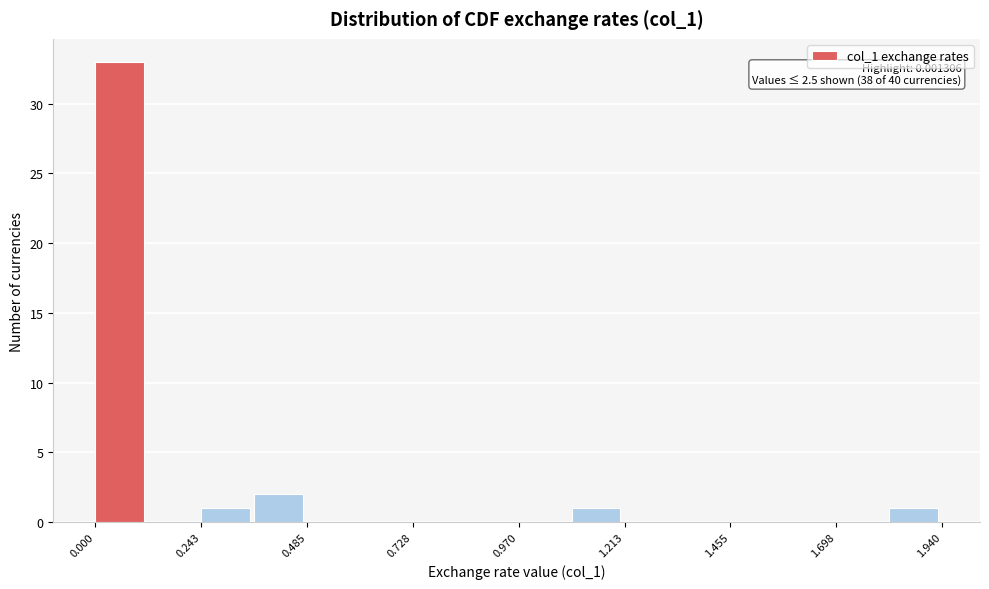

Around what value on the x-axis is the tallest bar? Give the approximate position of its centre, as read against the axis.

0.05